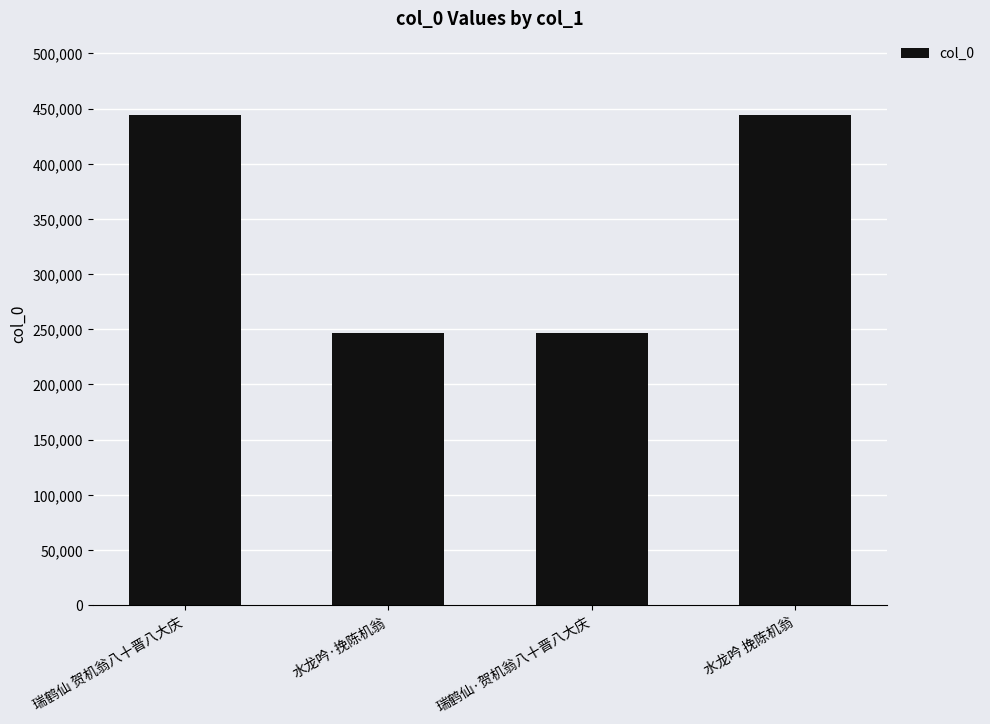

Which has a higher value, 水龙吟 挽陈机翁 or 瑞鹤仙·贺机翁八十晋八大庆?

水龙吟 挽陈机翁